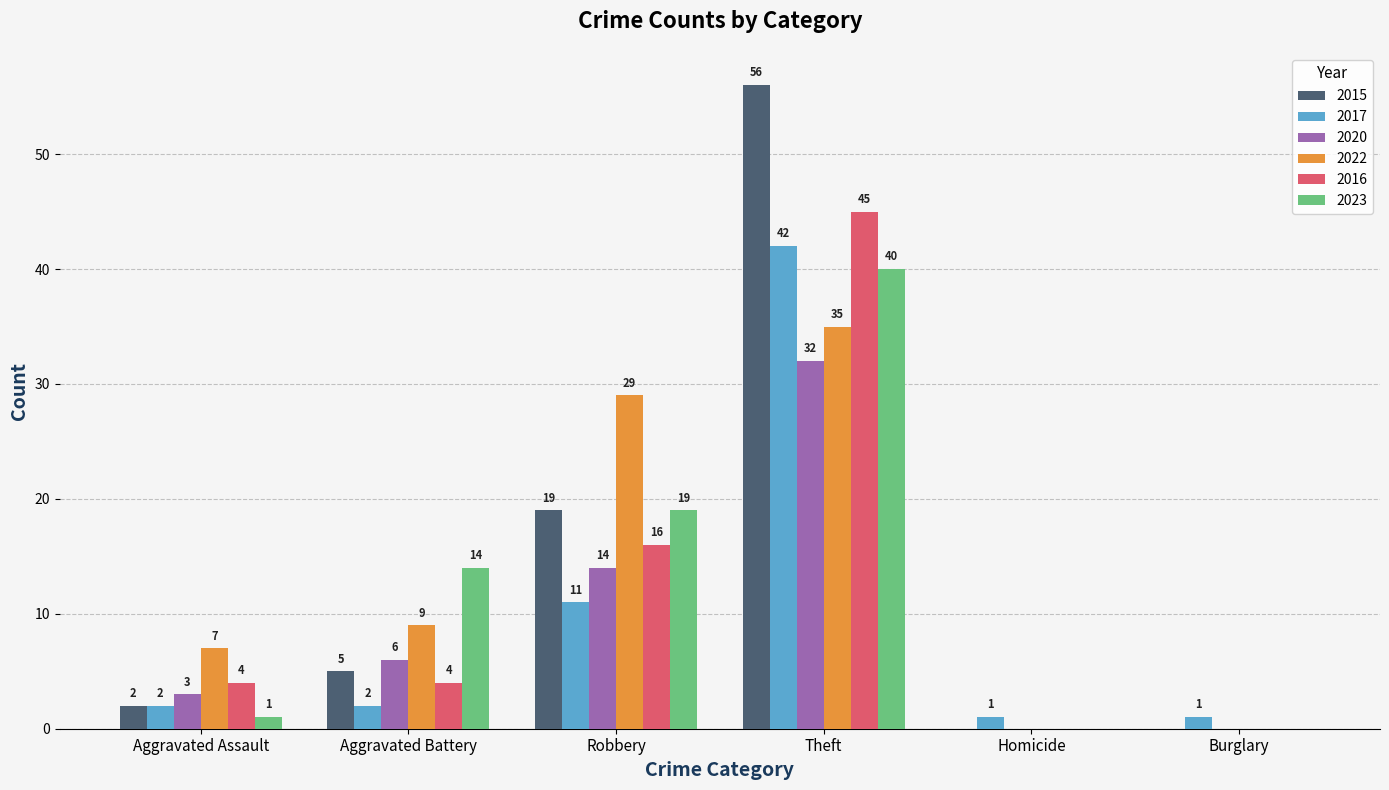

At which label is 2015 closest to 28?

Robbery